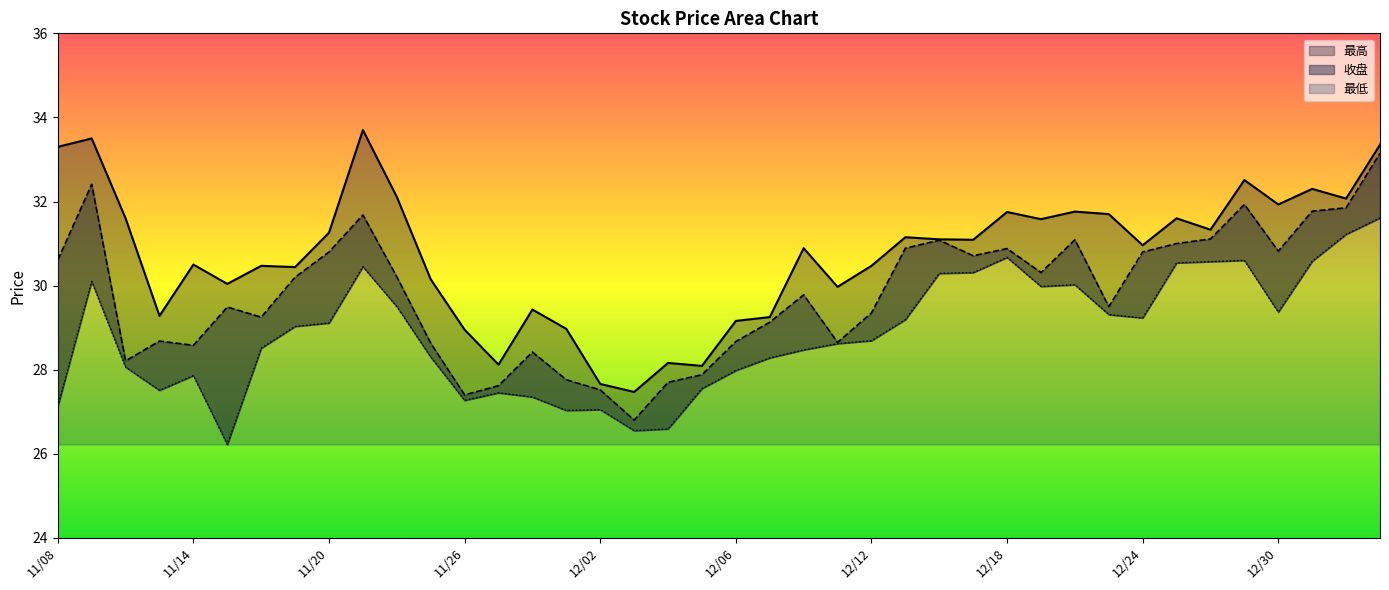

The 最高 series shows 49.4 at 12/26. True or false?

False